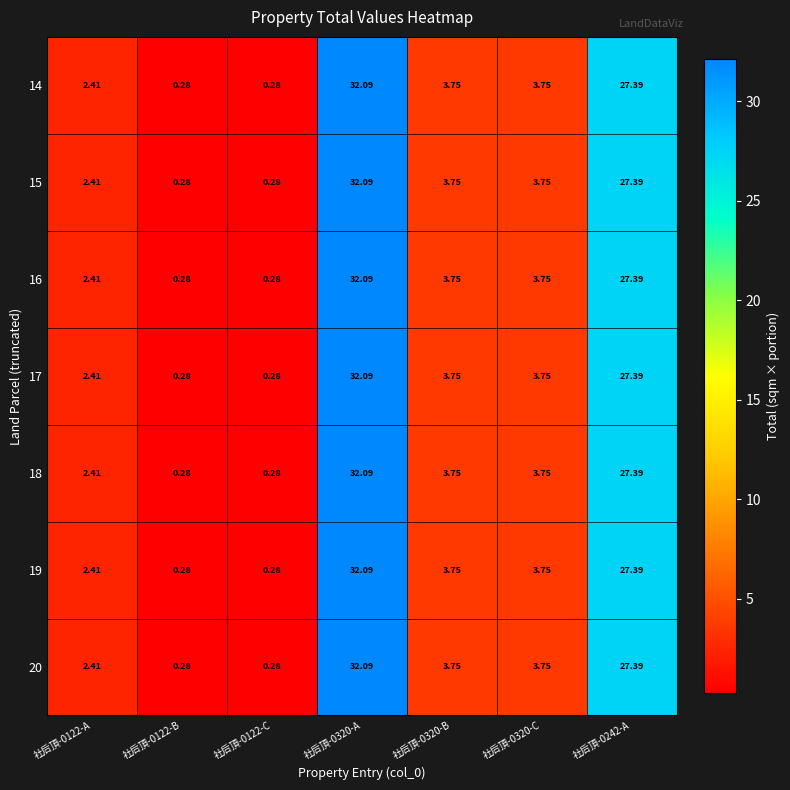

Rank the series at 社后頂-0242-A from lowest to highest value.

14, 15, 16, 17, 18, 19, 20